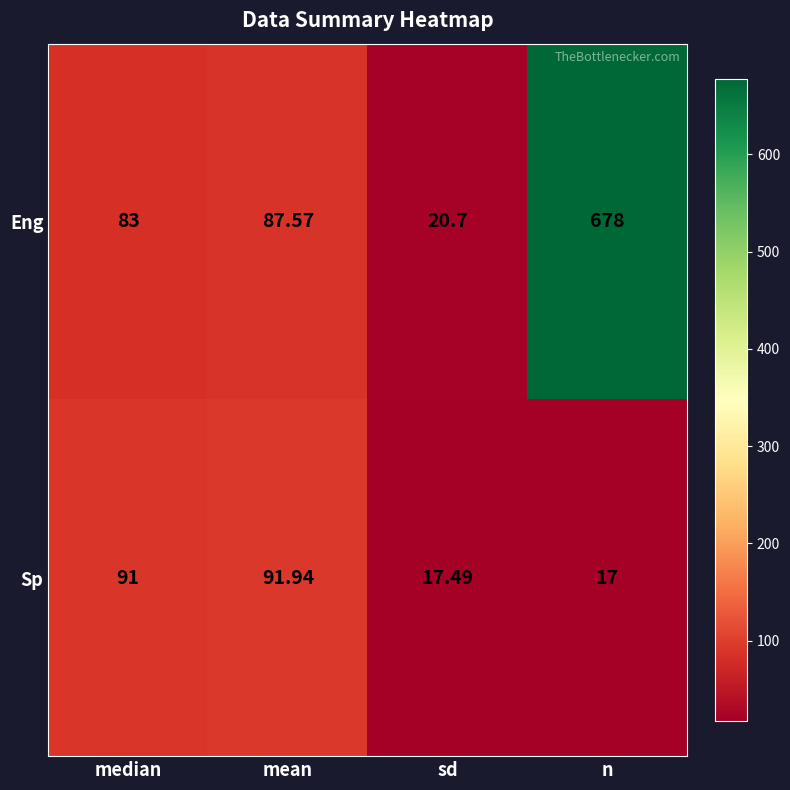

What is the total value across all series at n?

695.0